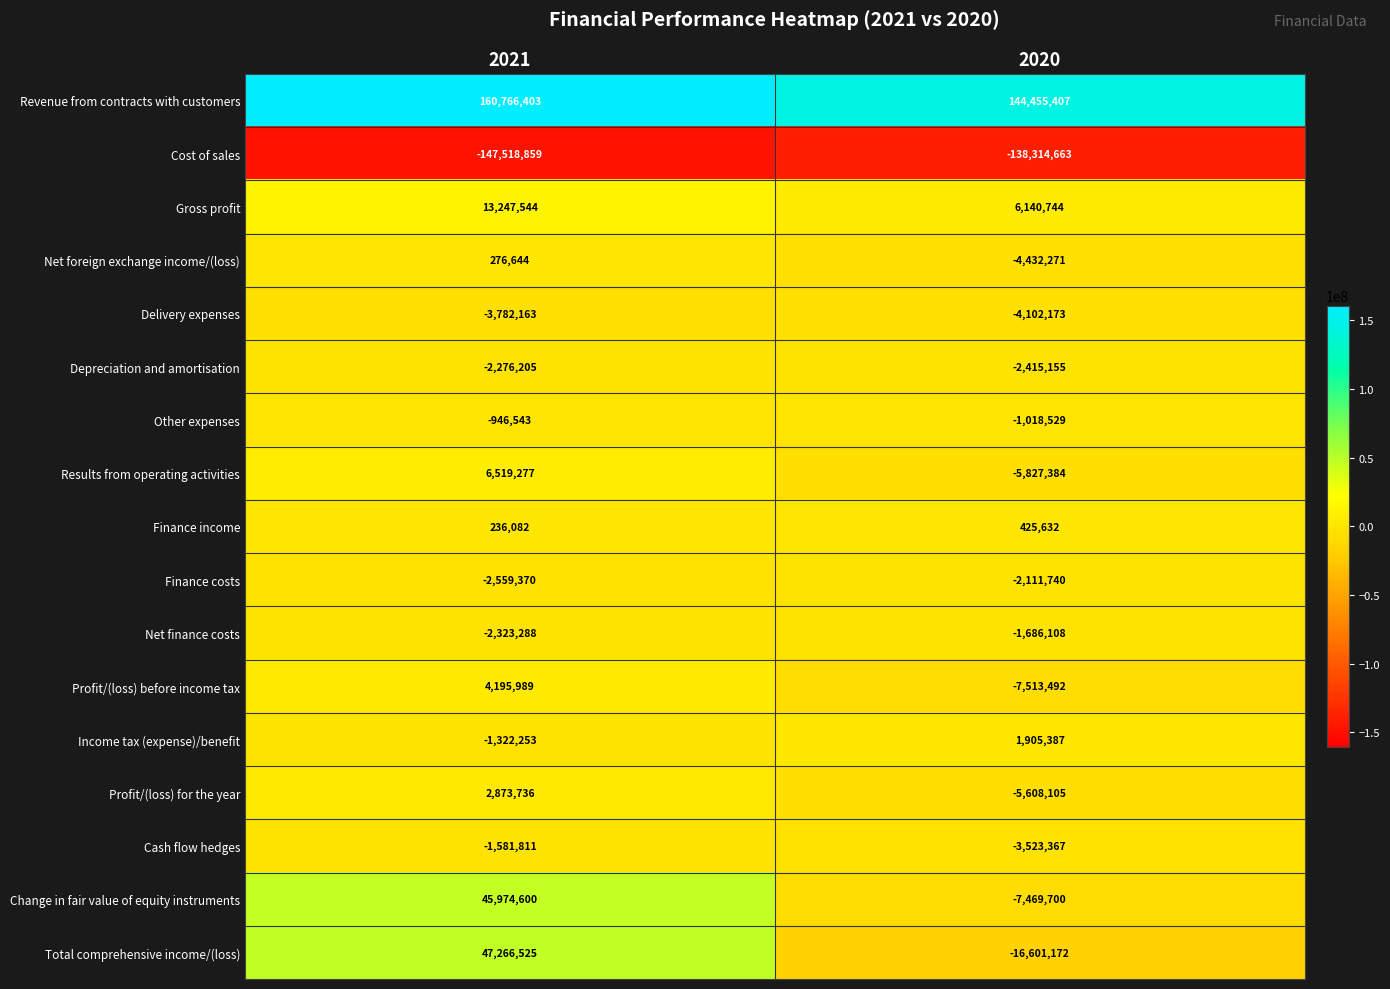

Which label corresponds to the smallest value in the chart?

2021